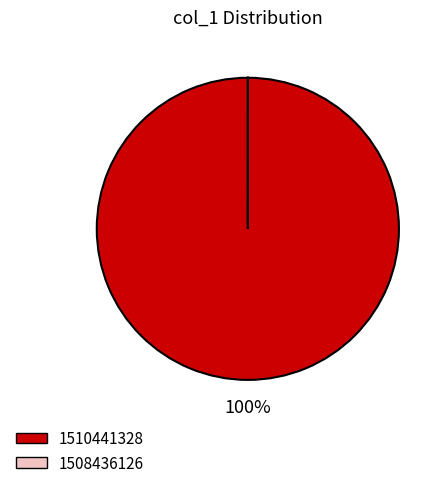

Is there any slice that represents more than half of the pie?

Yes